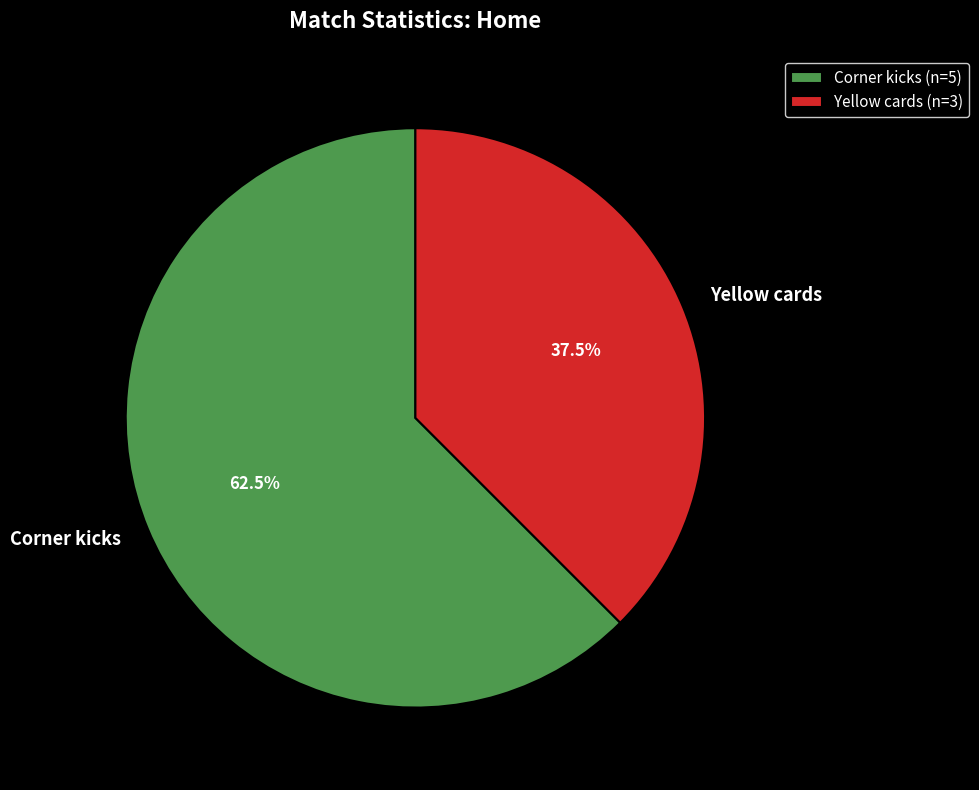

What is the largest slice in the pie chart?

Corner kicks